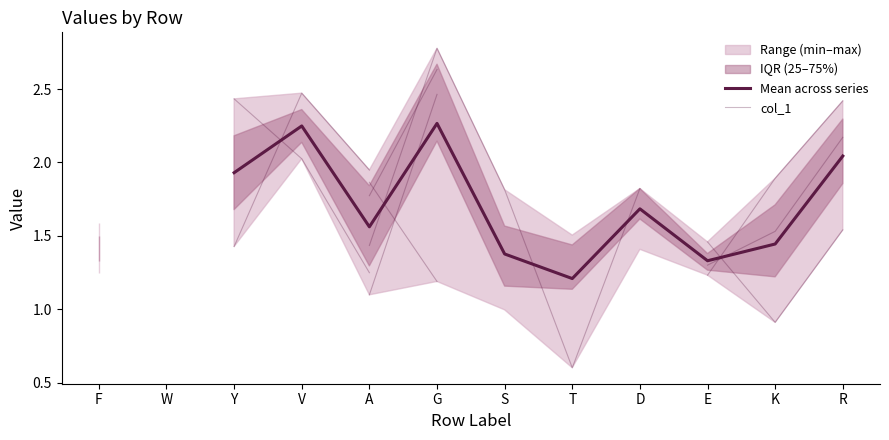

What is the label of the 1st point from the left?

F